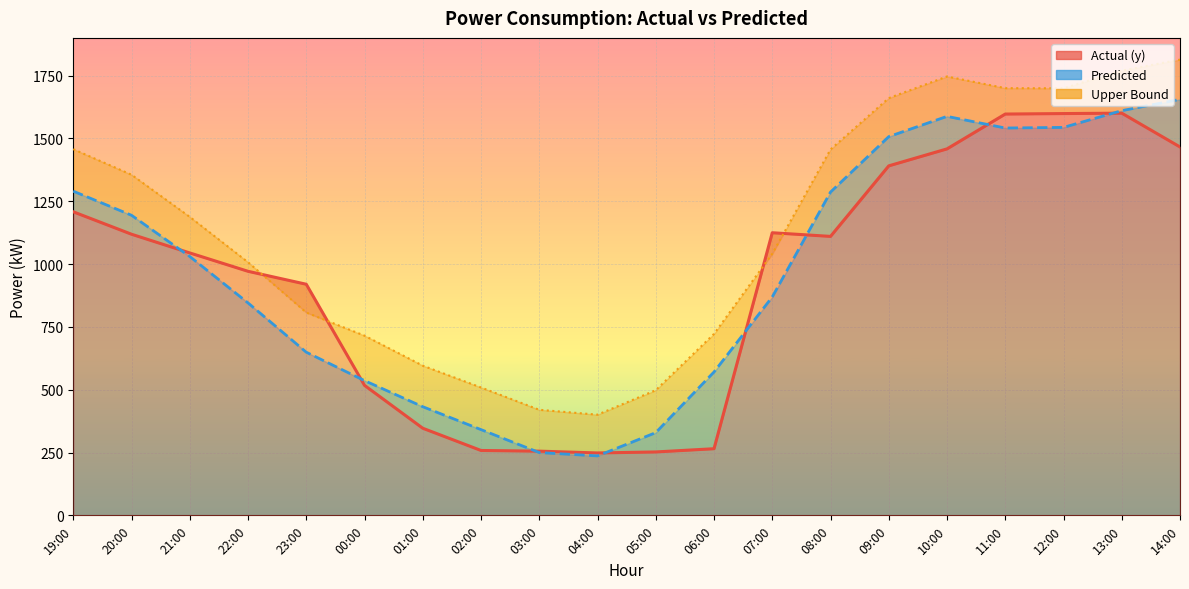

Between 07:00 and 14:00, which is larger?

14:00